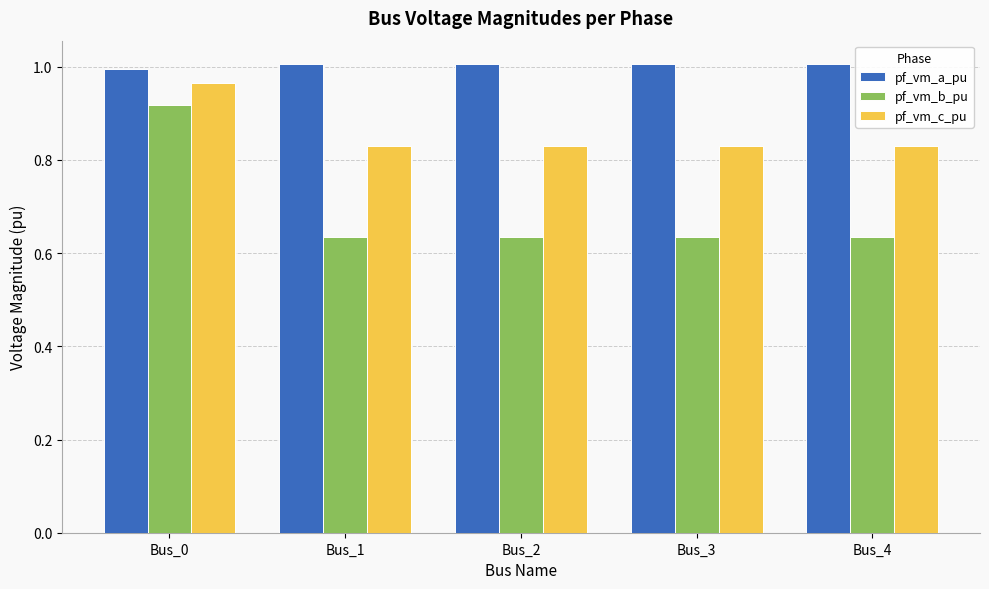

Is it true that pf_vm_a_pu equals 1.0 at Bus_1?

True